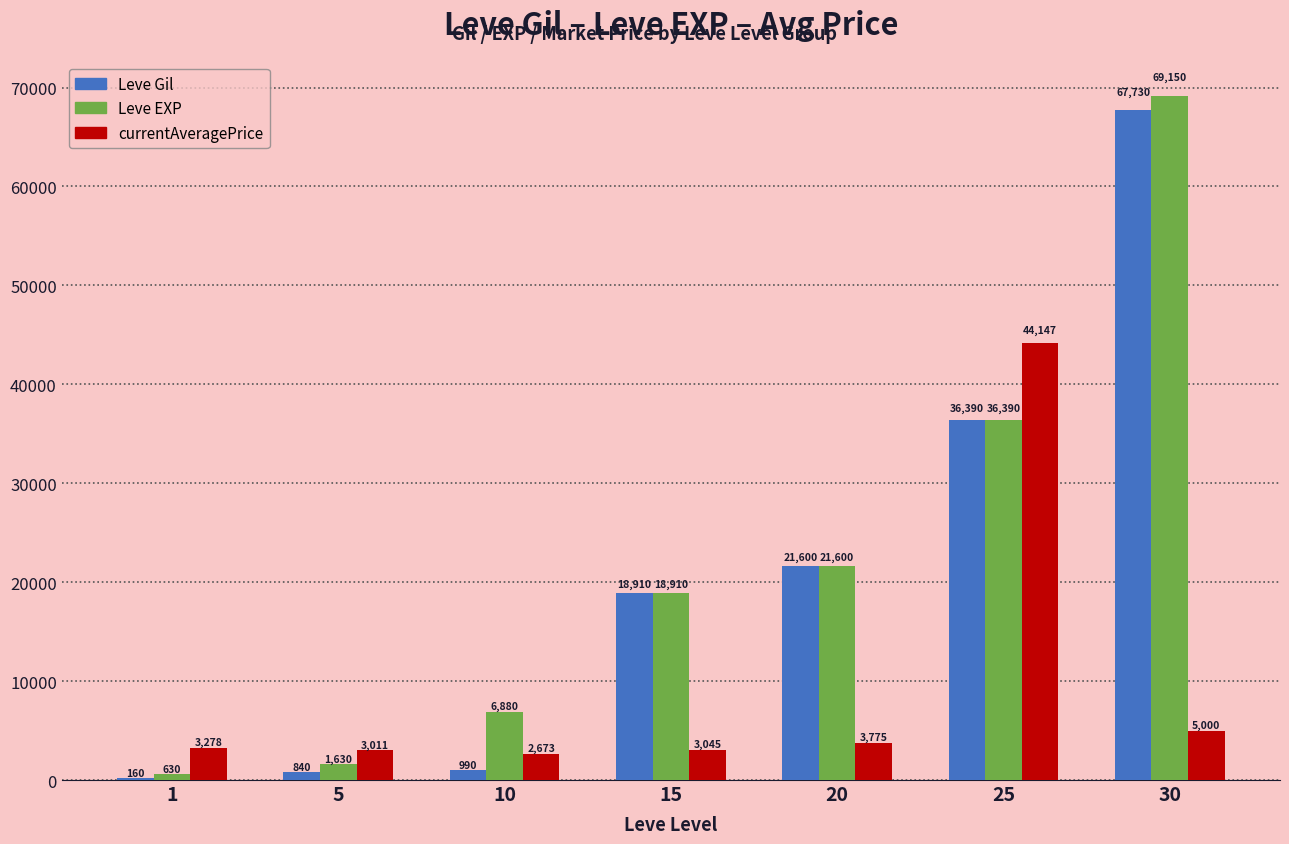

At which label is Leve Gil closest to 33945?

25